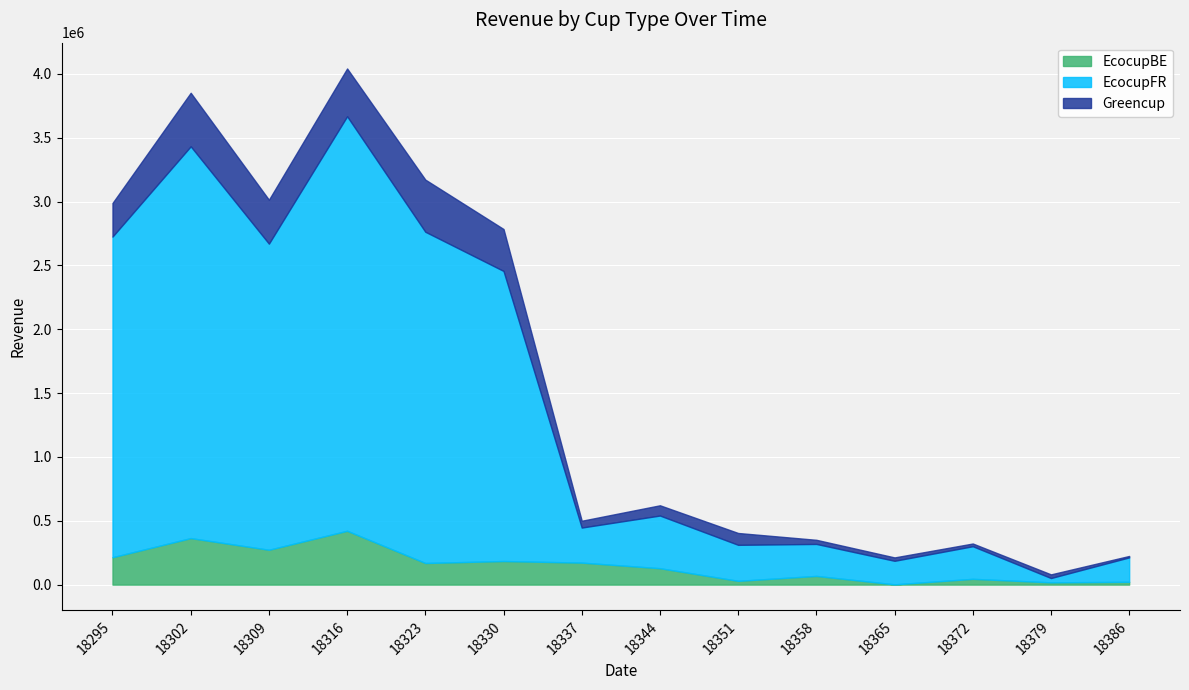

What are all the series names shown in the legend?

EcocupBE, EcocupFR, Greencup